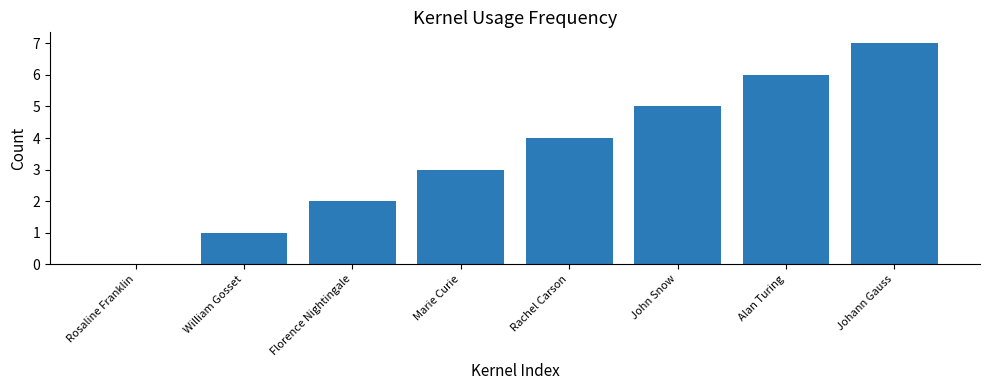

Which has a higher value, Johann Gauss or John Snow?

Johann Gauss